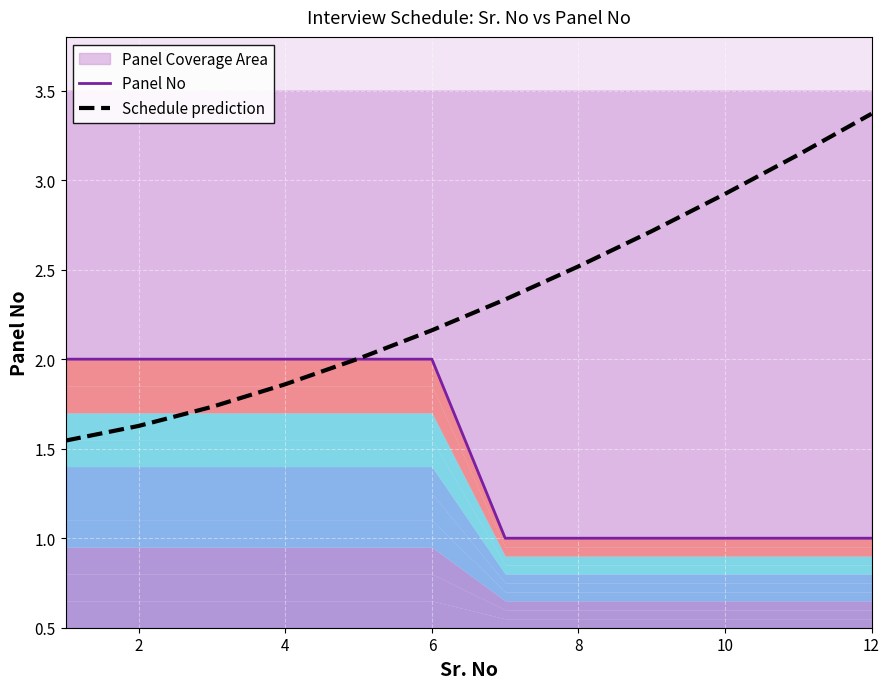

Is the value of Panel No at 8 greater than the value of Schedule prediction at 0?

Yes